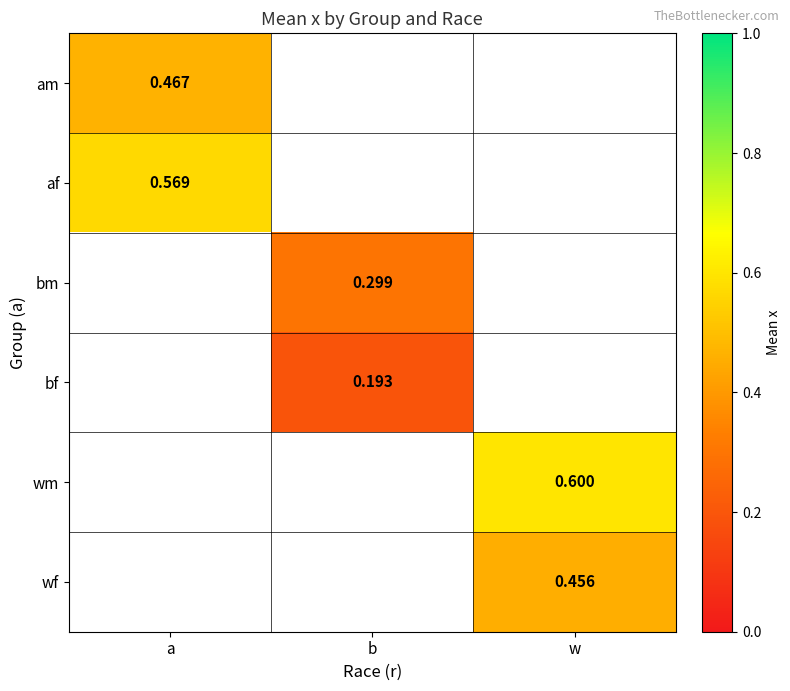

How many data points does each series have?

3